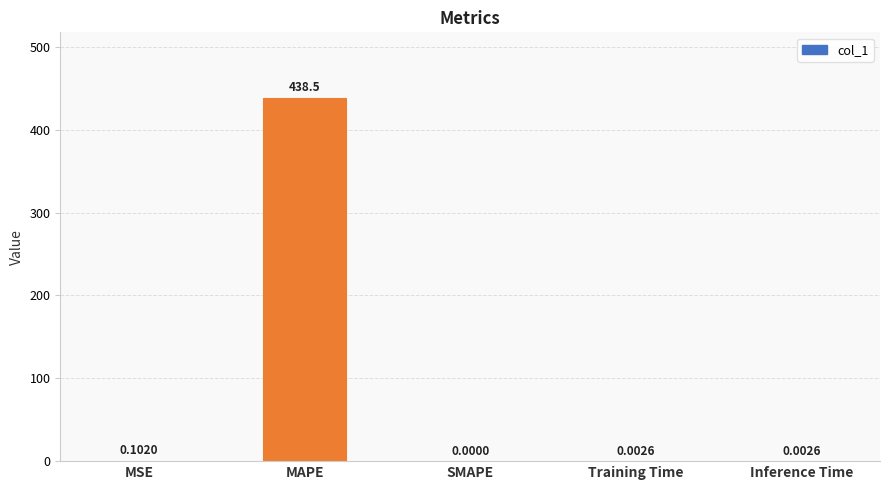

Between SMAPE and MSE, which is larger?

MSE